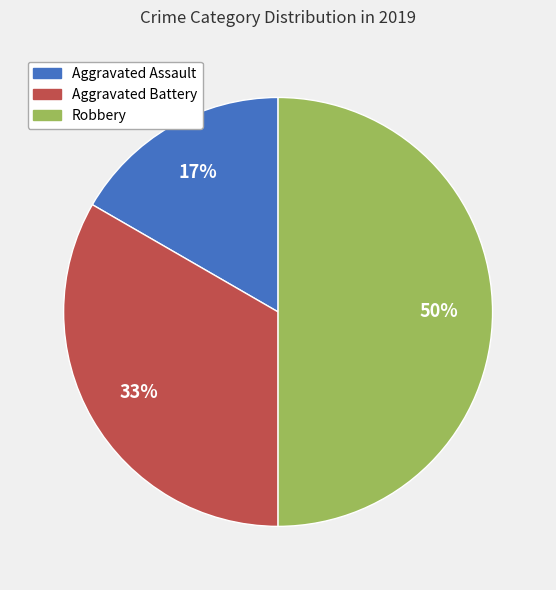

Rank the categories by value from highest to lowest.

Robbery, Aggravated Battery, Aggravated Assault